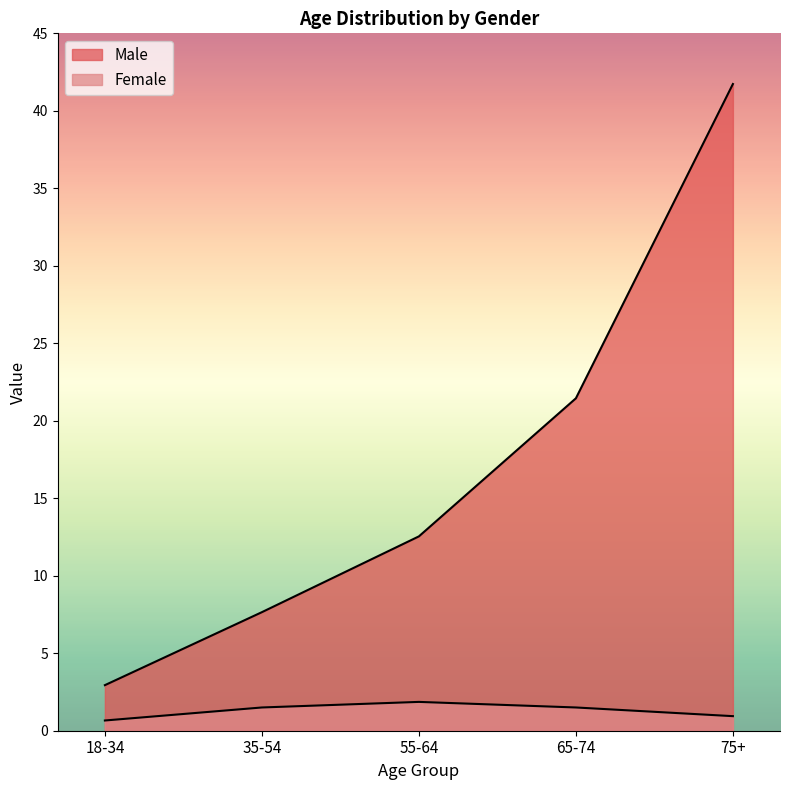

List the series in order of their peak value, highest first.

Male, Female